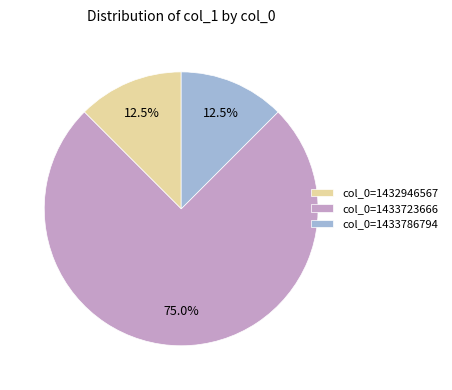

Which category has the biggest portion of the pie?

col_0=1433723666